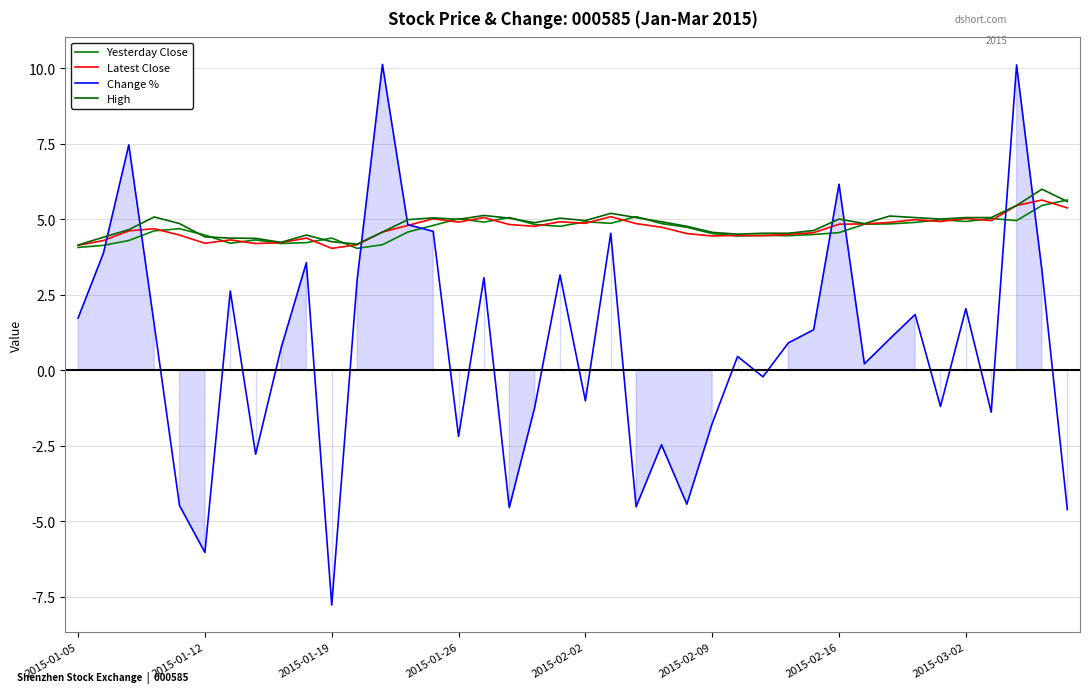

What is the value of the Yesterday Close point at the 25th from the left?

4.7